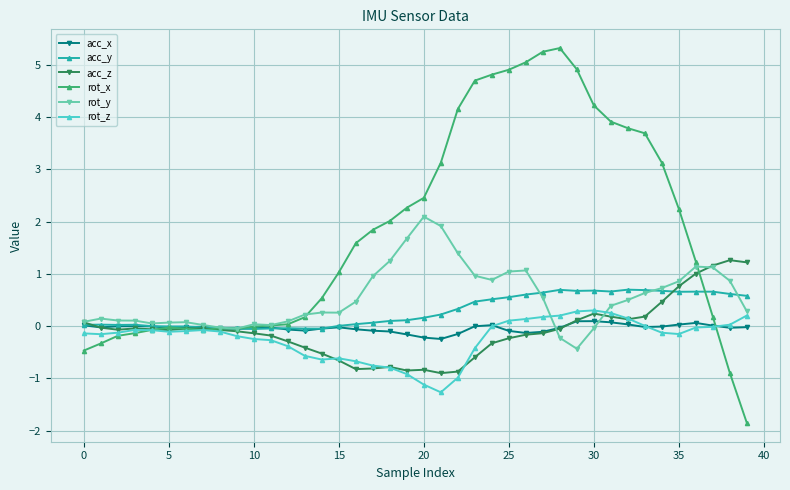

True or false: rot_z has more than 0 interior local peaks.

True